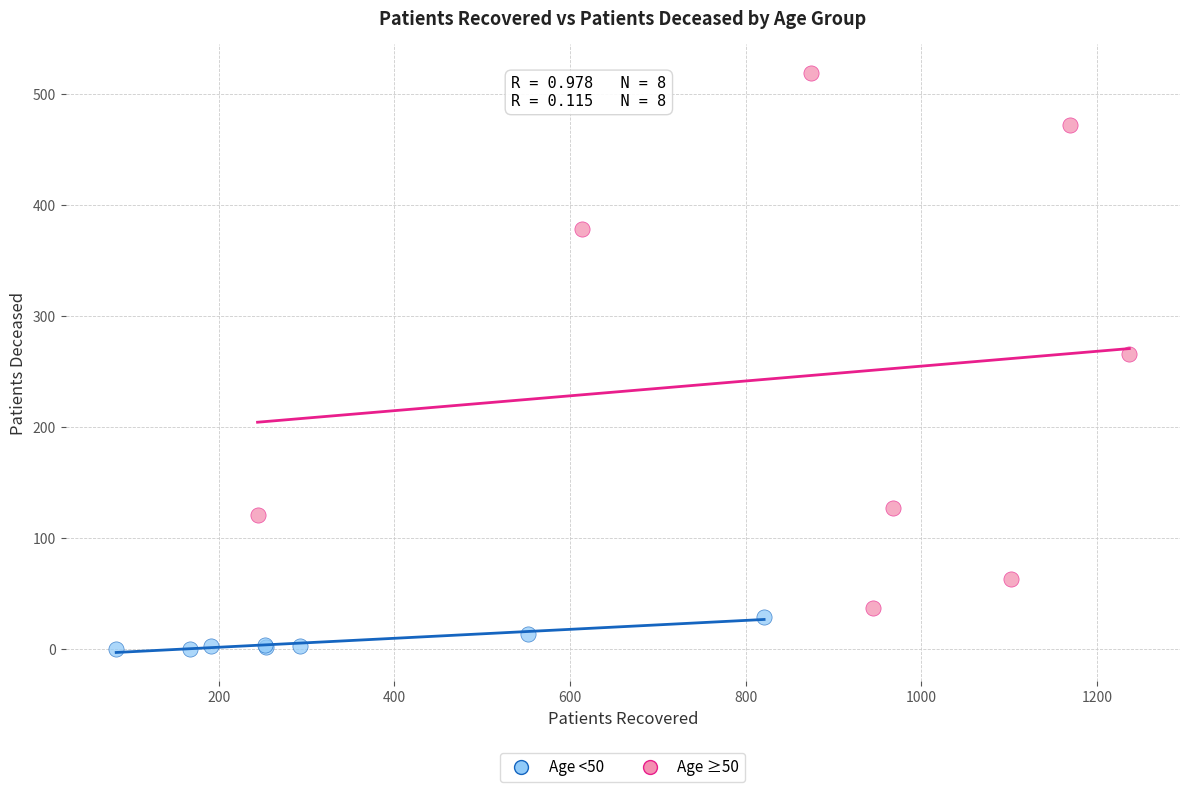

Which series reaches the maximum Y coordinate?

Age ≥50